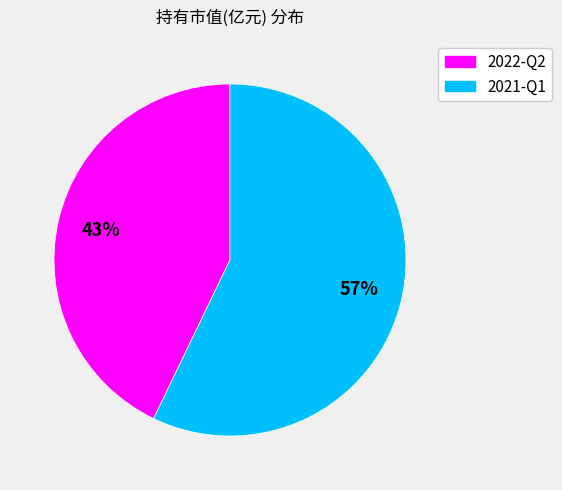

True or false: 2022-Q2 accounts for 35% of the total.

False